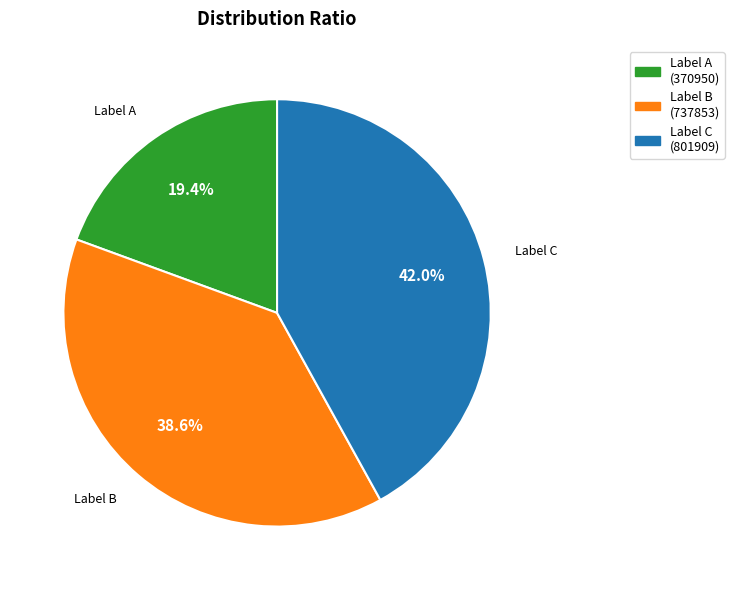

What is the largest slice in the pie chart?

Label C